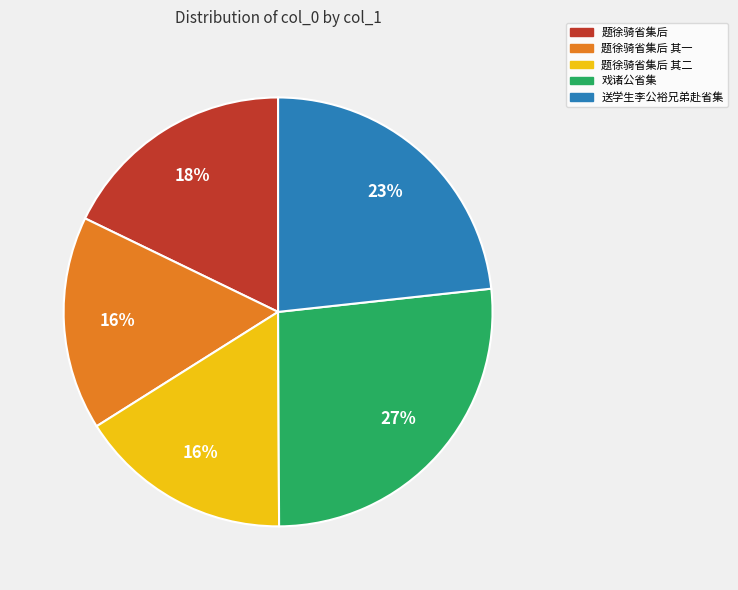

To the nearest percent, what is the average slice percentage?

20%